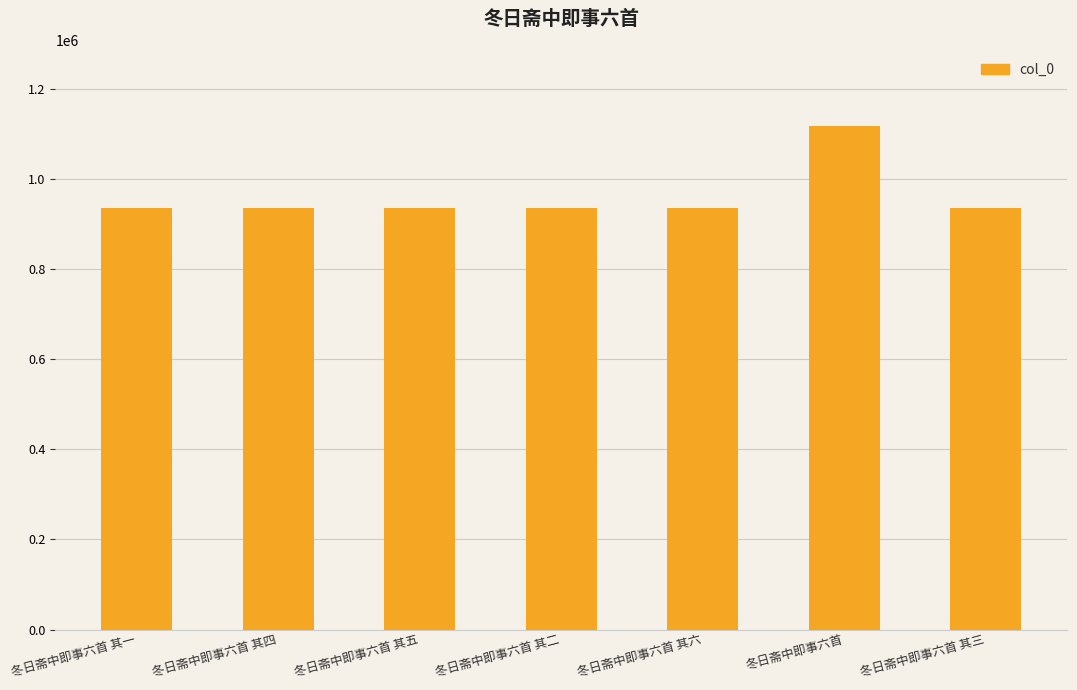

True or false: the data shows 935315 at 冬日斋中即事六首 其五.

True